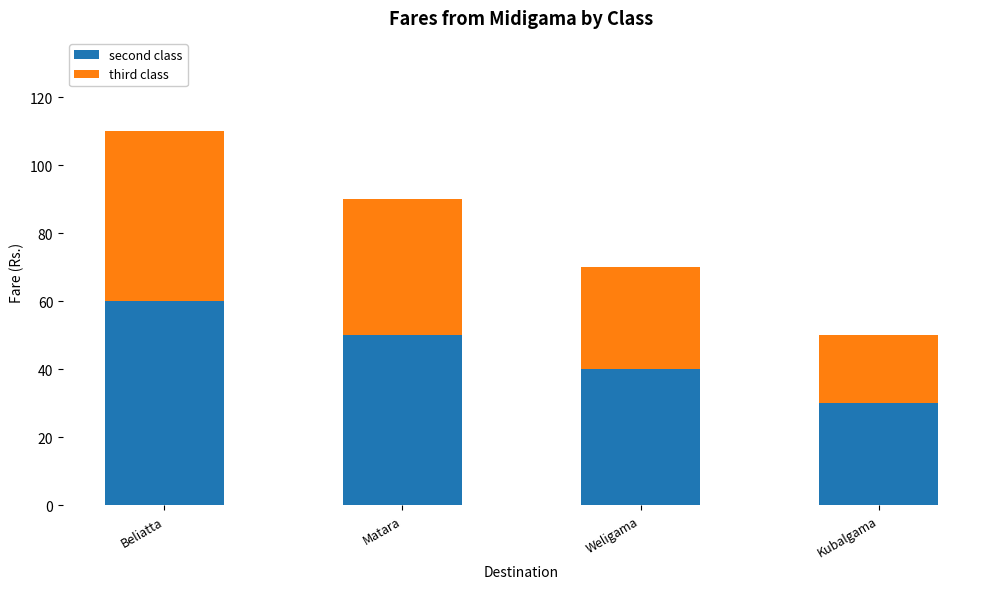

Count the number of data series in this chart.

2